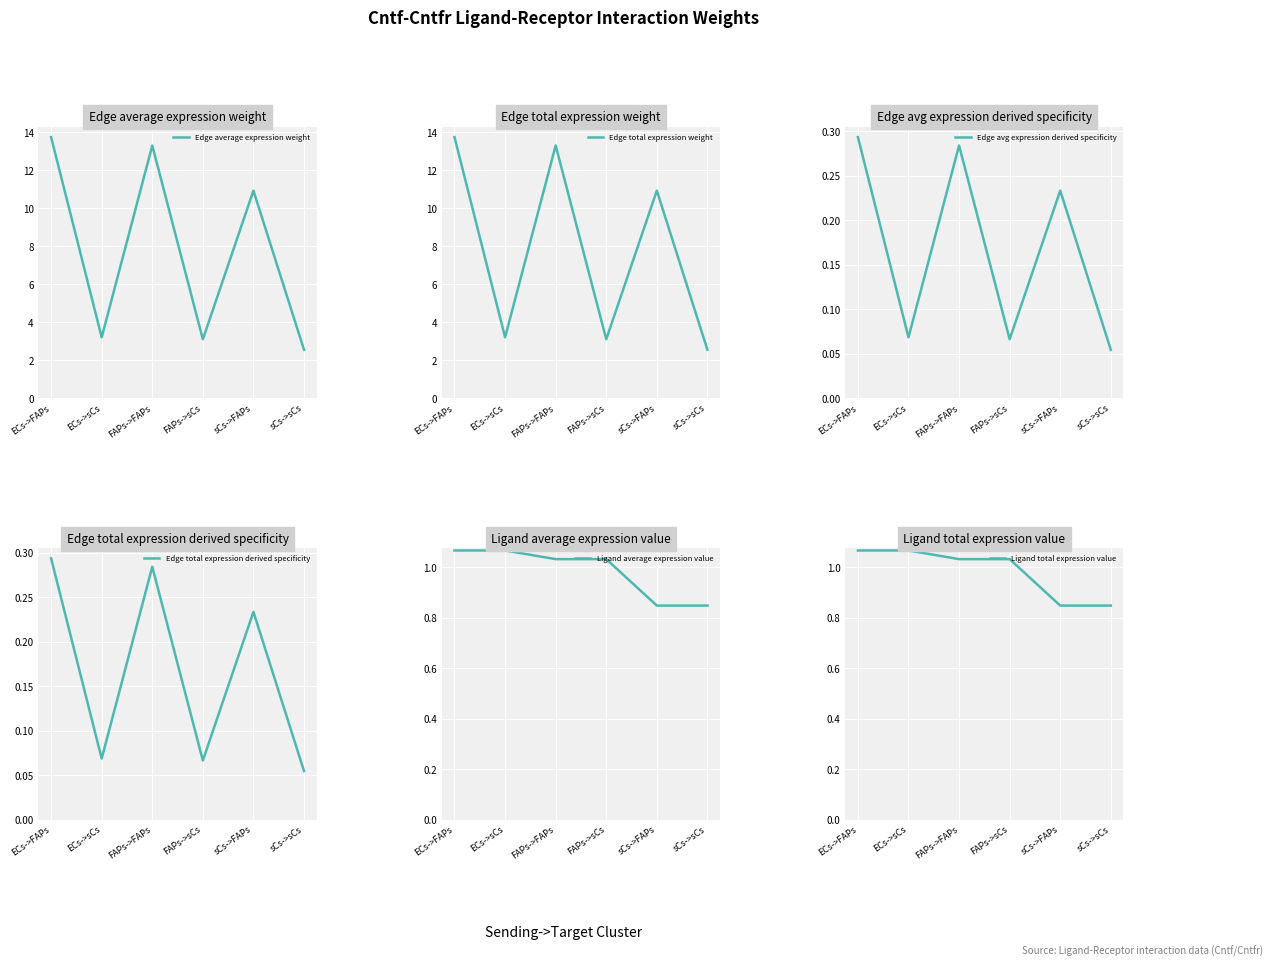

Reading right to left, what are all the values shown in this chart?

Edge average expression weight: sCs->sCs=2.6	sCs->FAPs=10.9	FAPs->sCs=3.1	FAPs->FAPs=13.3	ECs->sCs=3.2	ECs->FAPs=13.8
Edge total expression weight: sCs->sCs=2.6	sCs->FAPs=10.9	FAPs->sCs=3.1	FAPs->FAPs=13.3	ECs->sCs=3.2	ECs->FAPs=13.8
Edge avg expression derived specificity: sCs->sCs=0.1	sCs->FAPs=0.2	FAPs->sCs=0.1	FAPs->FAPs=0.3	ECs->sCs=0.1	ECs->FAPs=0.3
Edge total expression derived specificity: sCs->sCs=0.1	sCs->FAPs=0.2	FAPs->sCs=0.1	FAPs->FAPs=0.3	ECs->sCs=0.1	ECs->FAPs=0.3
Ligand average expression value: sCs->sCs=0.8	sCs->FAPs=0.8	FAPs->sCs=1.0	FAPs->FAPs=1.0	ECs->sCs=1.1	ECs->FAPs=1.1
Ligand total expression value: sCs->sCs=0.8	sCs->FAPs=0.8	FAPs->sCs=1.0	FAPs->FAPs=1.0	ECs->sCs=1.1	ECs->FAPs=1.1